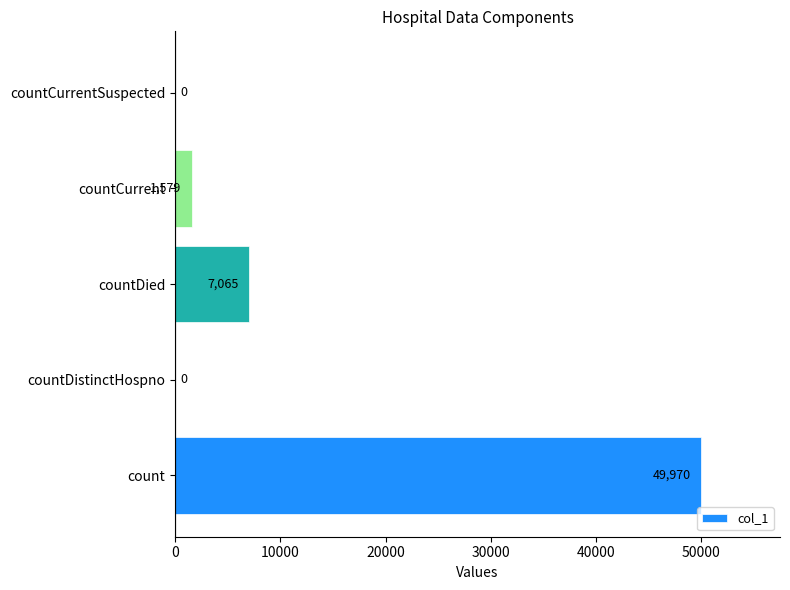

The value at countCurrent is 1579. True or false?

True